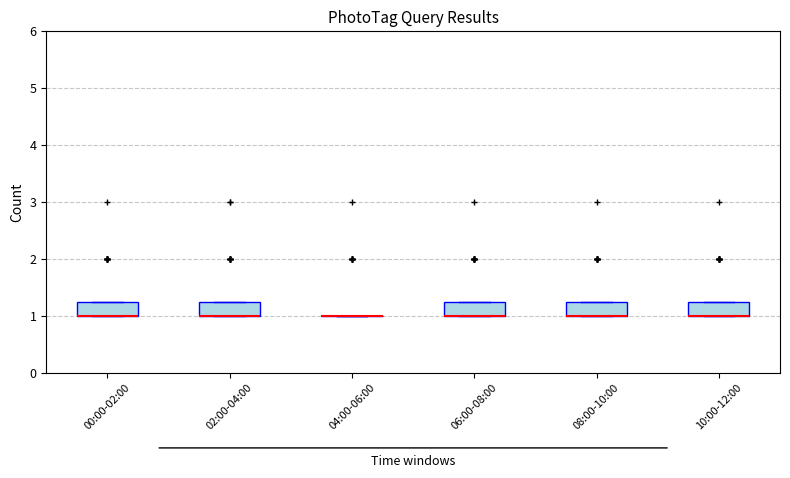

Where is the upper edge of the box for 00:00-02:00 on the y-axis? The values are not printed on the chart, so give them approximately, as read against the axis.

1.3